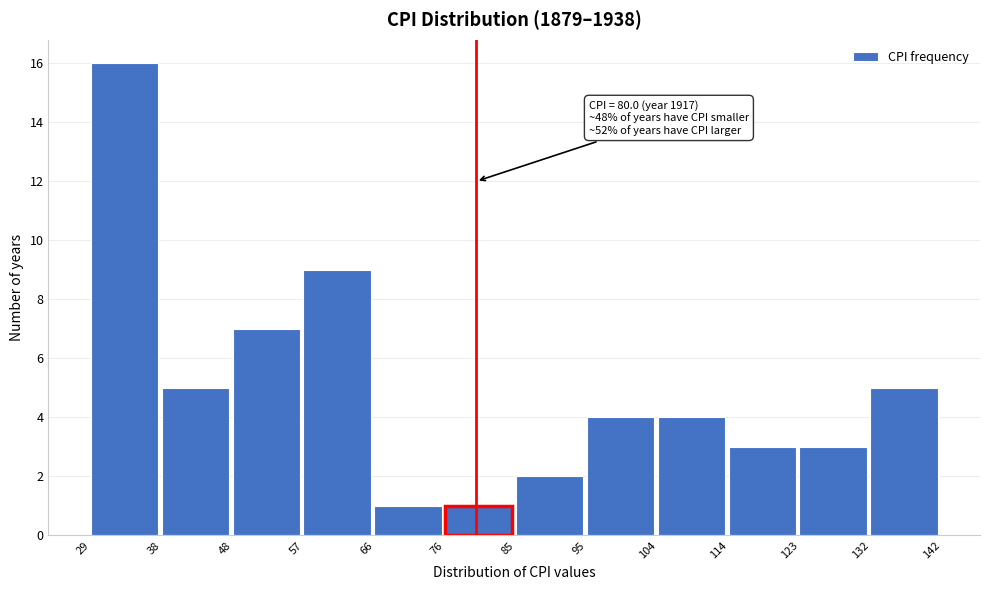

Which range on the x-axis has the tallest bar?

29 to 38